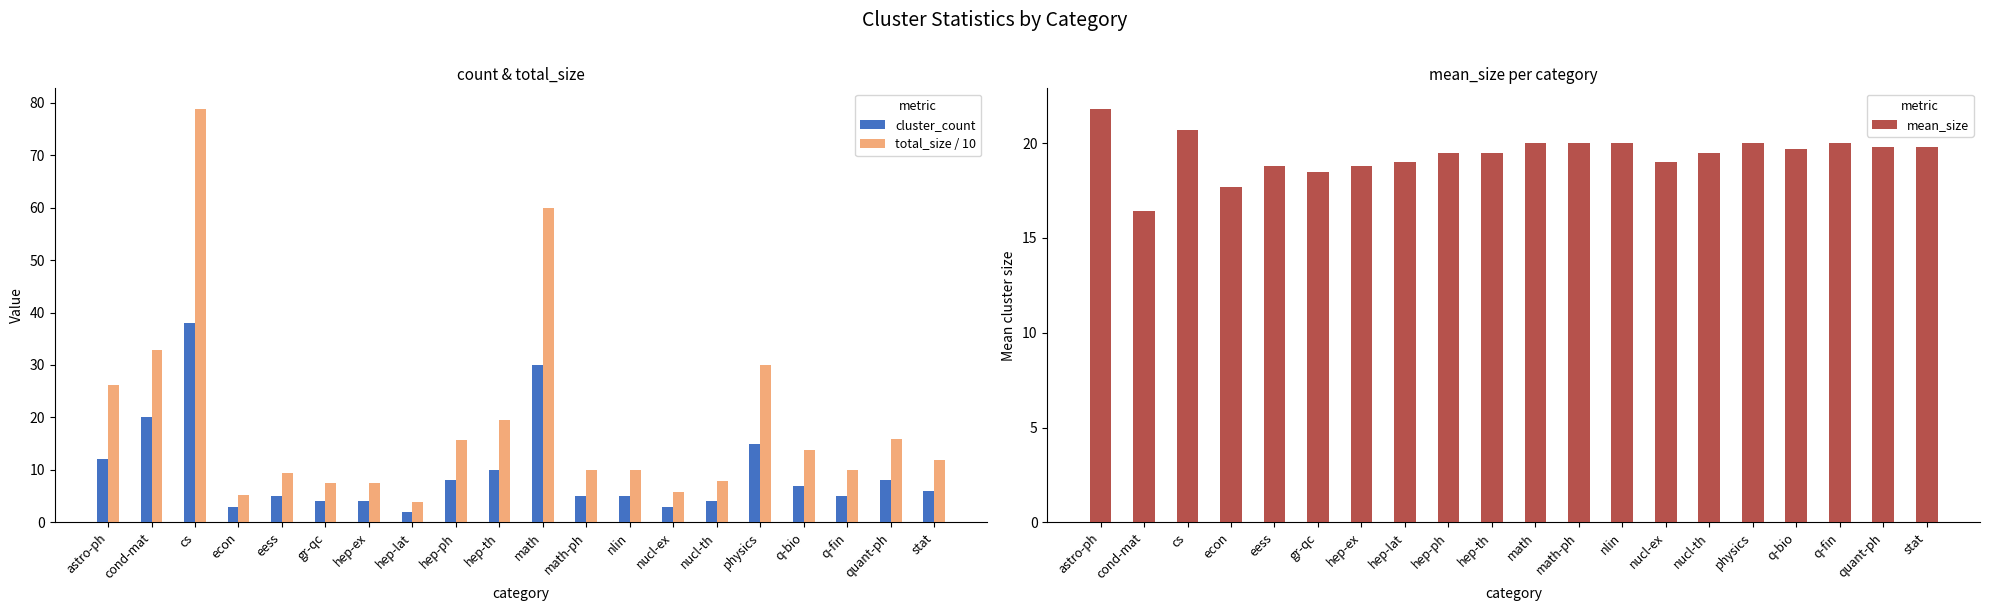

How many values in the cluster_count series exceed 6?

9